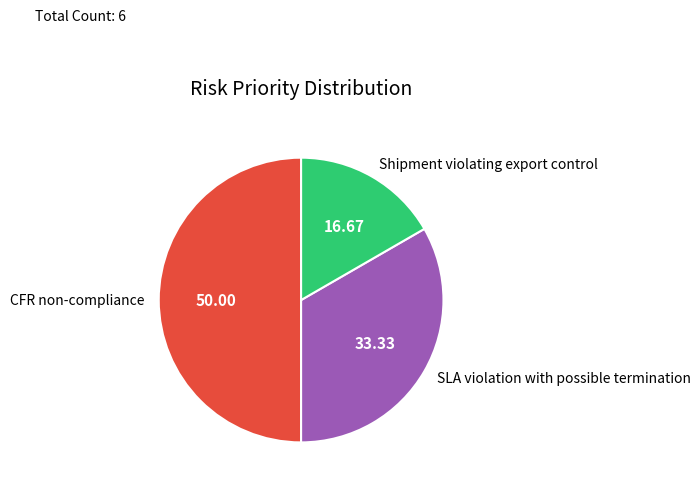

What is the largest slice in the pie chart?

CFR non-compliance